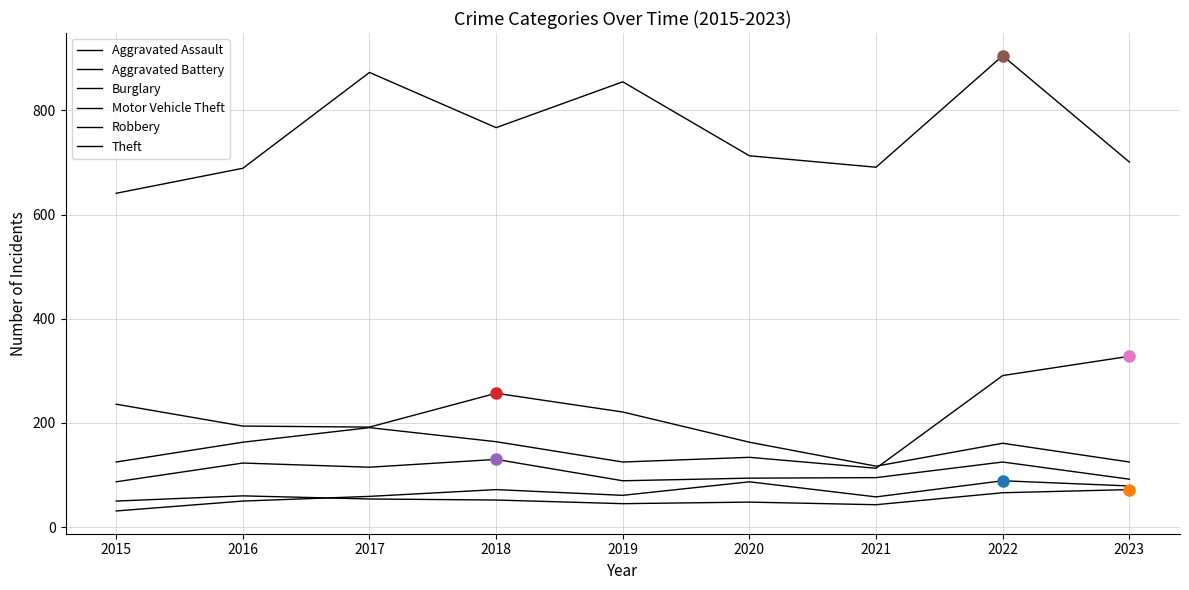

The value of Motor Vehicle Theft at 2021 is 113. True or false?

True